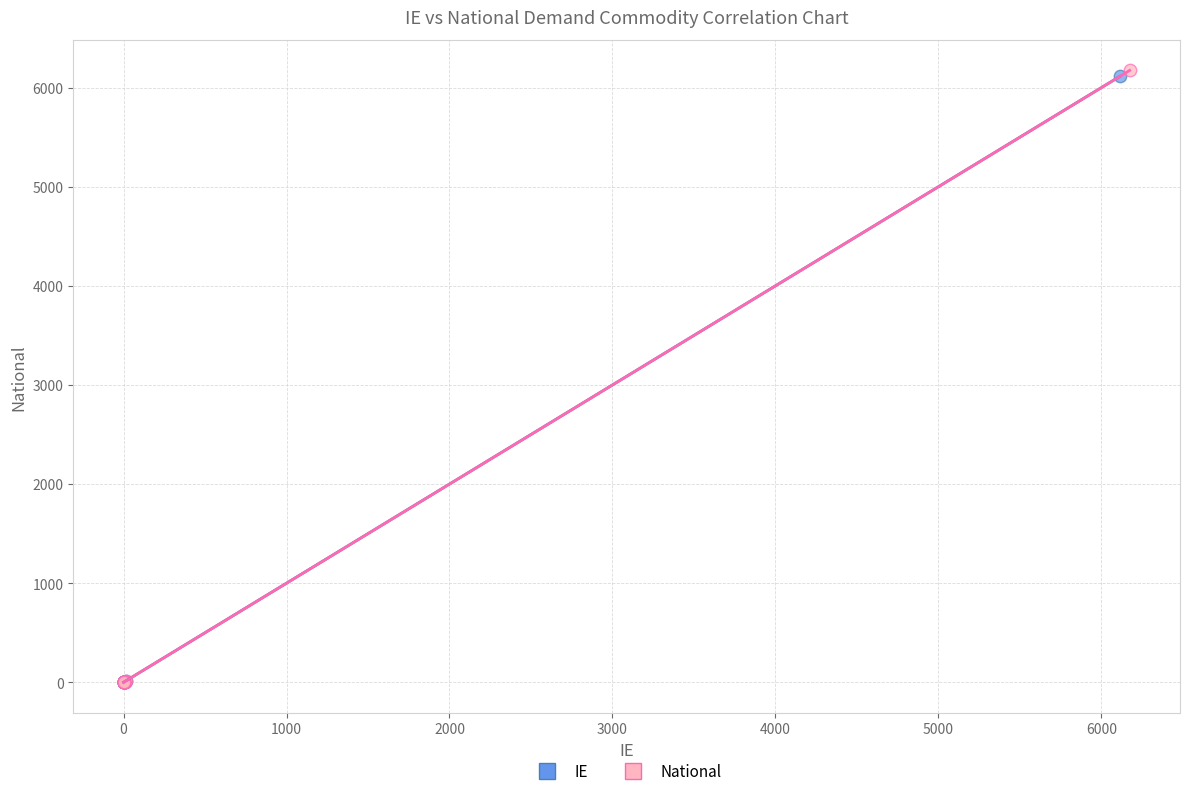

Which series contains the highest Y value?

National